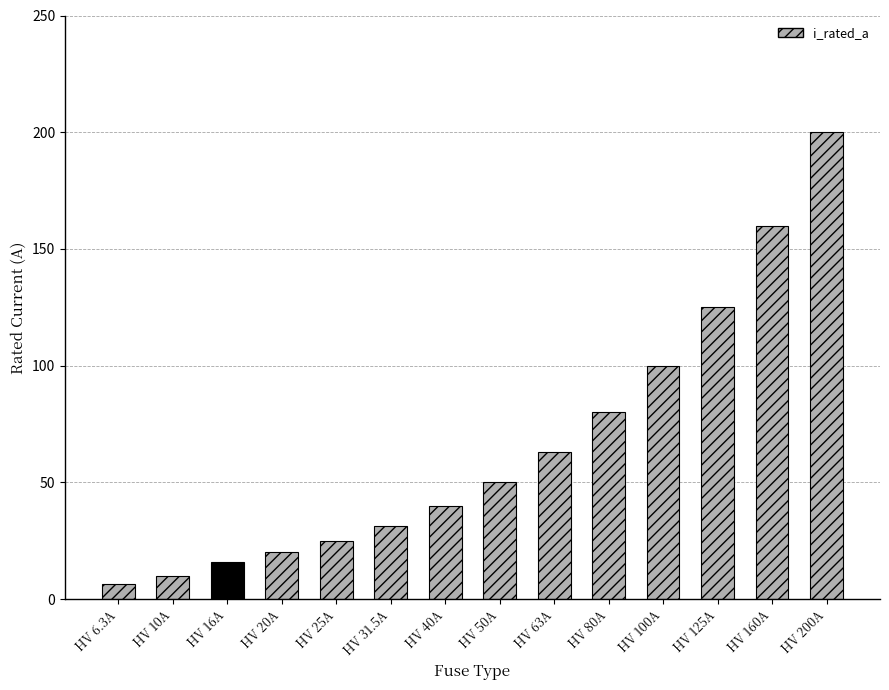

Reading left to right, transcribe all the data shown in this chart.

HV 6.3A=6.3	HV 10A=10.0	HV 16A=16.0	HV 20A=20.0	HV 25A=25.0	HV 31.5A=31.5	HV 40A=40.0	HV 50A=50.0	HV 63A=63.0	HV 80A=80.0	HV 100A=100.0	HV 125A=125.0	HV 160A=160.0	HV 200A=200.0